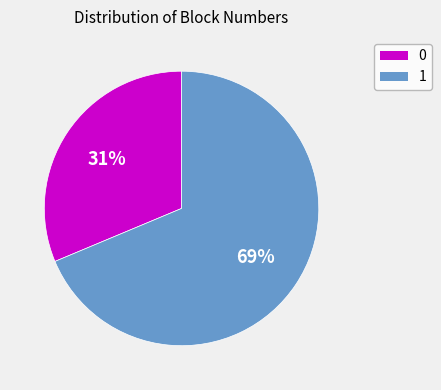

Rank the categories by value from highest to lowest.

1, 0